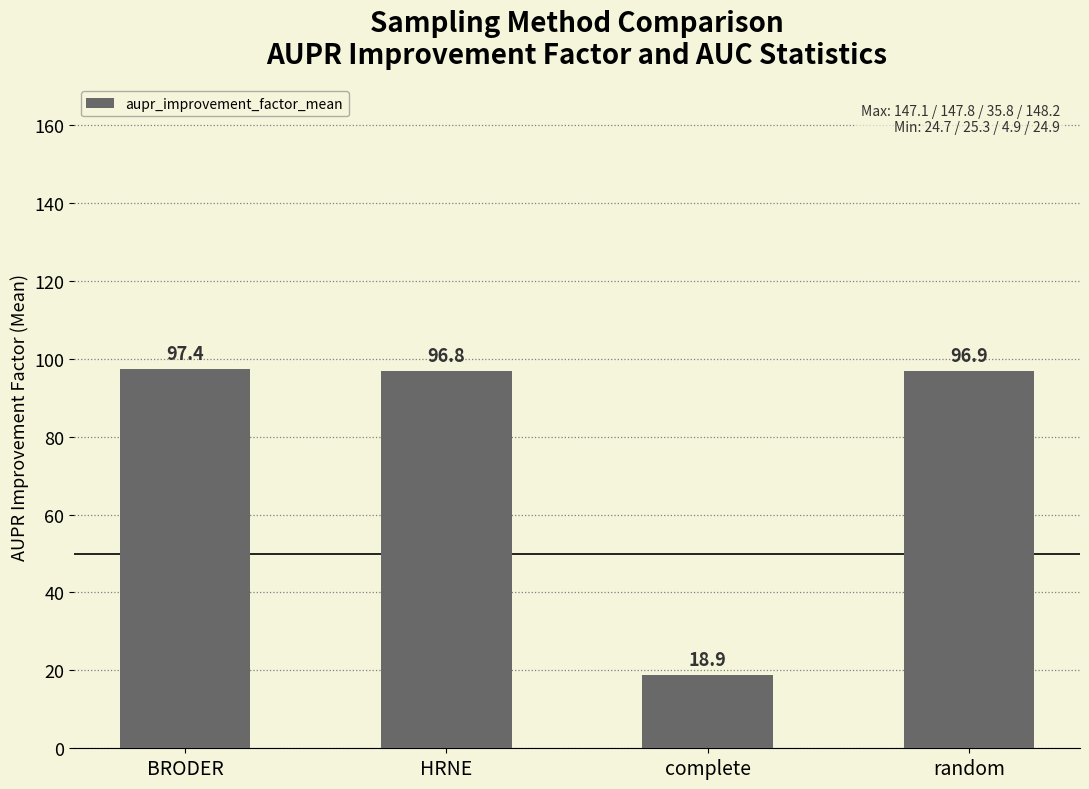

The value at HRNE is 30.1. True or false?

False